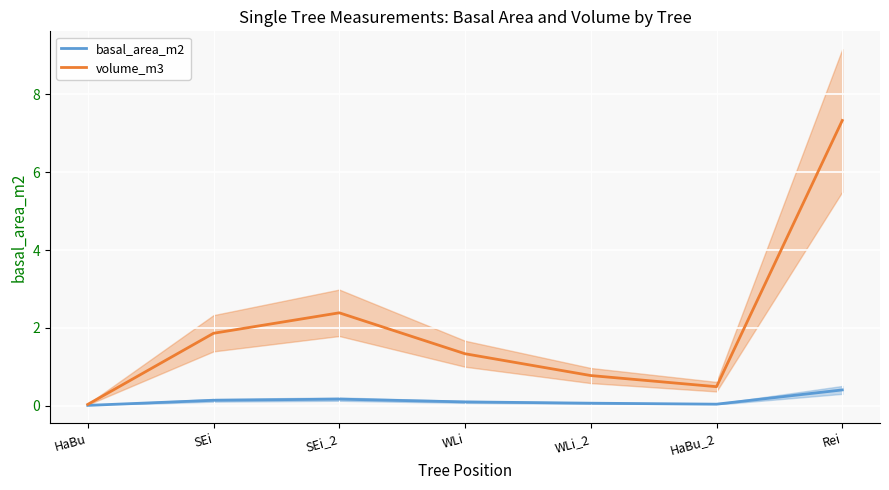

Between HaBu and SEi_2, which series saw the biggest shift?

volume_m3